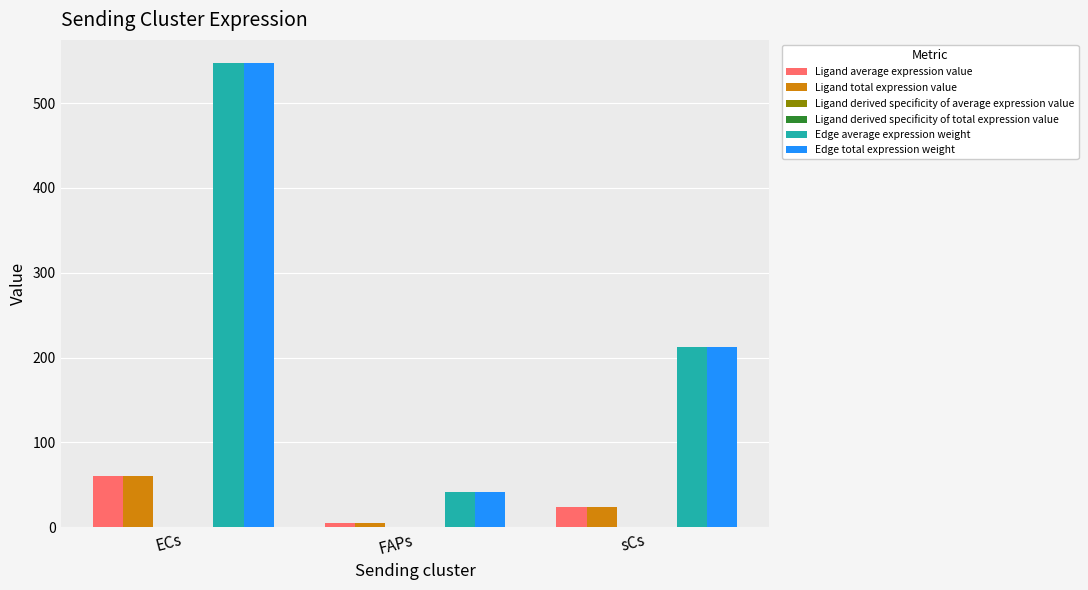

Is it true that Ligand total expression value equals 60.3 at ECs?

True